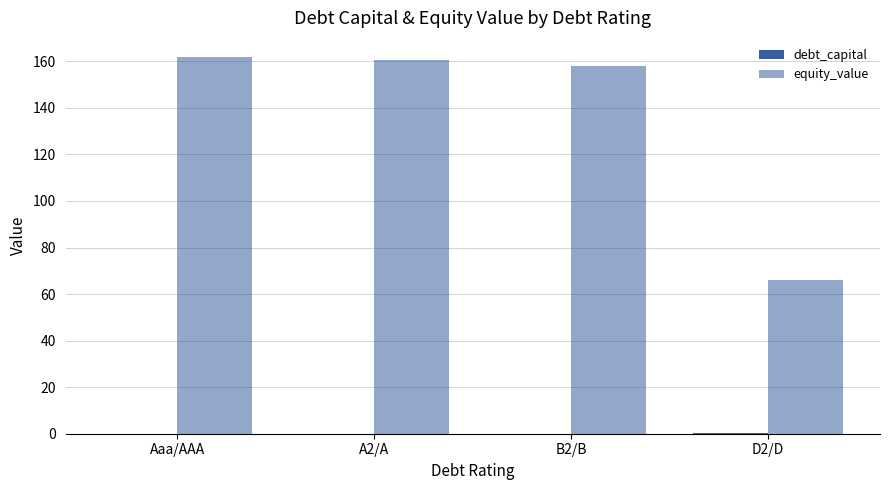

Rank the categories by equity_value value from highest to lowest.

Aaa/AAA, A2/A, B2/B, D2/D